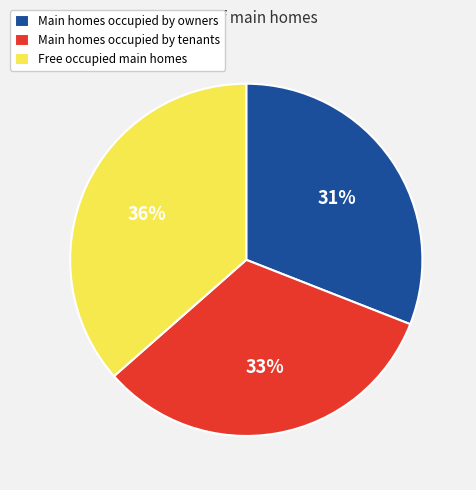

To the nearest percent, what portion does Free occupied main homes represent?

36%